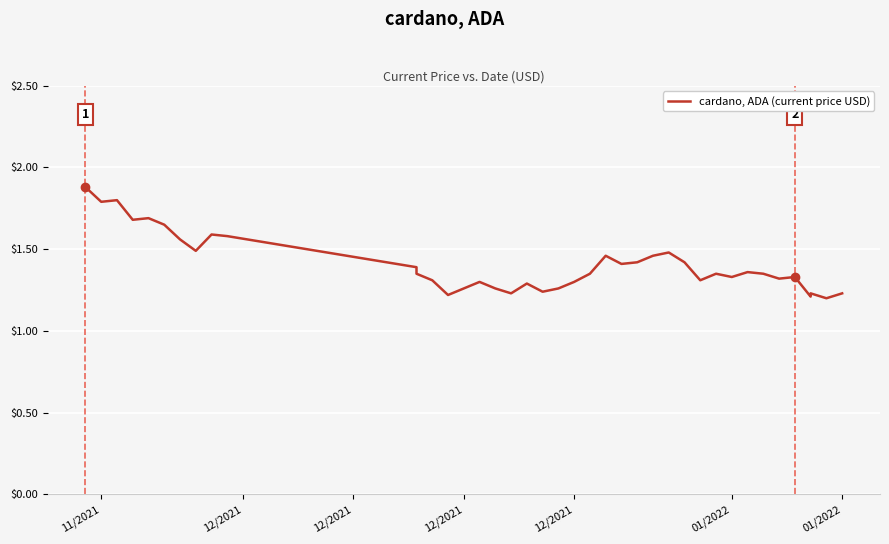

What is the label of the 26th point from the right?

12/2021